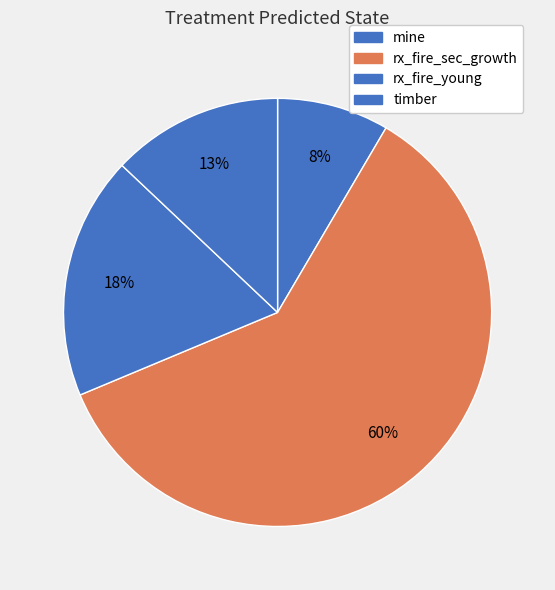

Does any single category account for the majority?

Yes